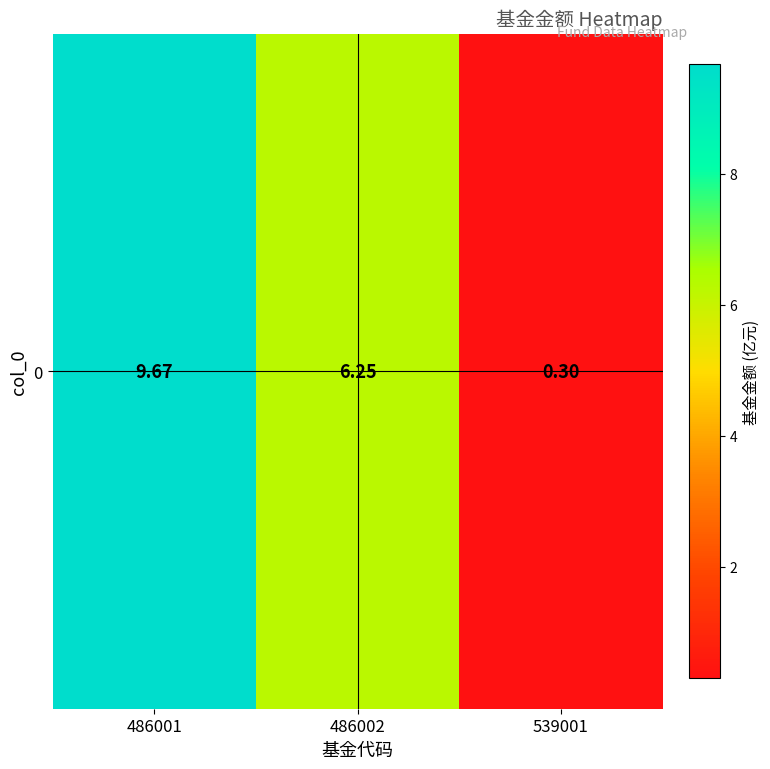

Which category has the lowest value across all series?

539001